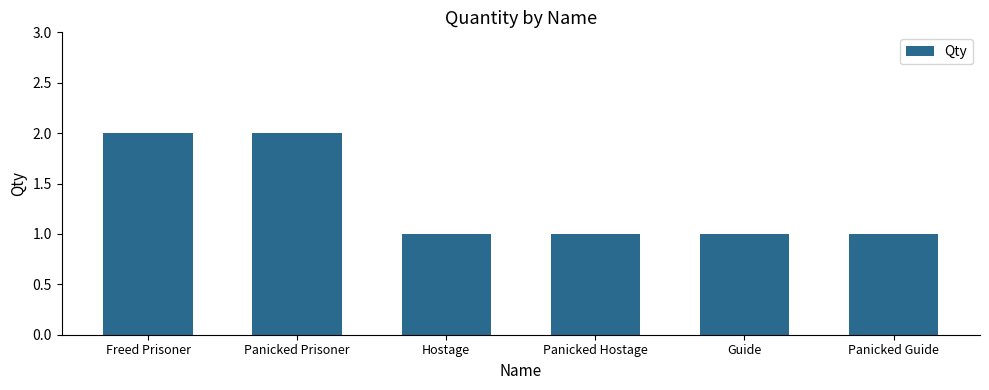

What is the label of the 4th bar from the right?

Hostage